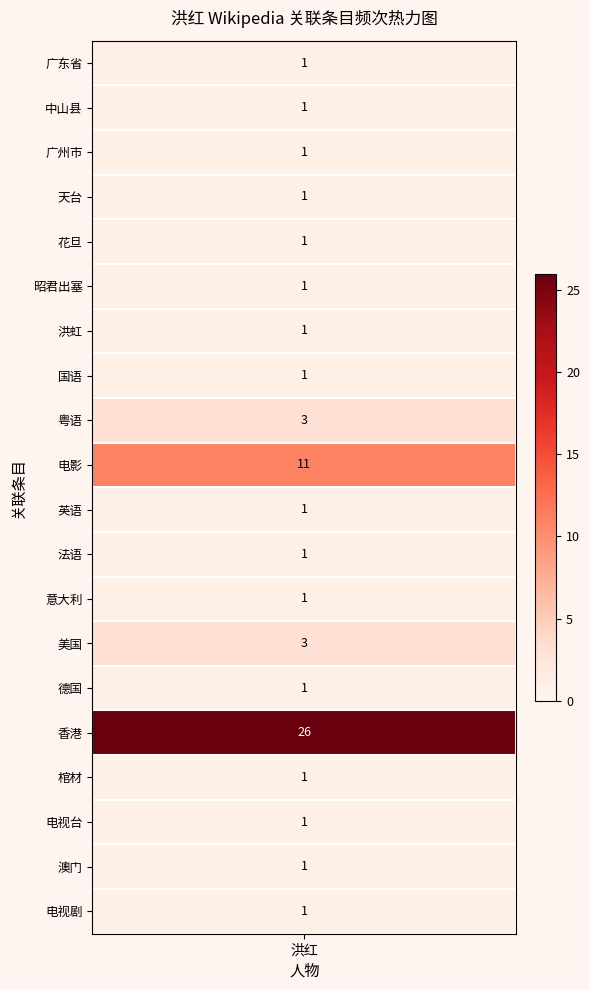

Rank the categories by value from highest to lowest.

香港, 电影, 粤语, 美国, 广东省, 中山县, 广州市, 天台, 花旦, 昭君出塞, 洪虹, 国语, 英语, 法语, 意大利, 德国, 棺材, 电视台, 澳门, 电视剧